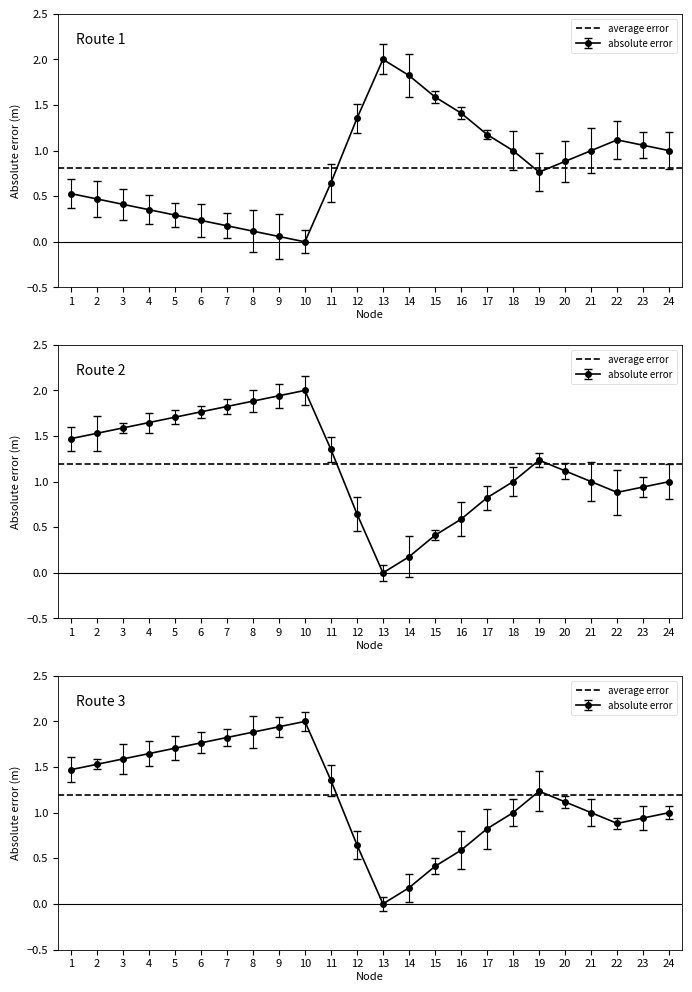

Which series has the largest range (max minus min)?

temp_c